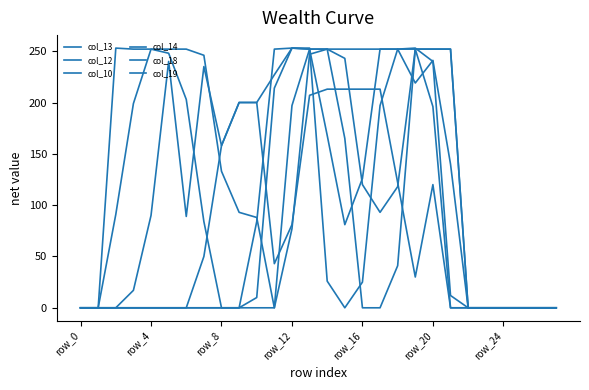

True or false: col_18 has more than 1 interior local peaks.

False